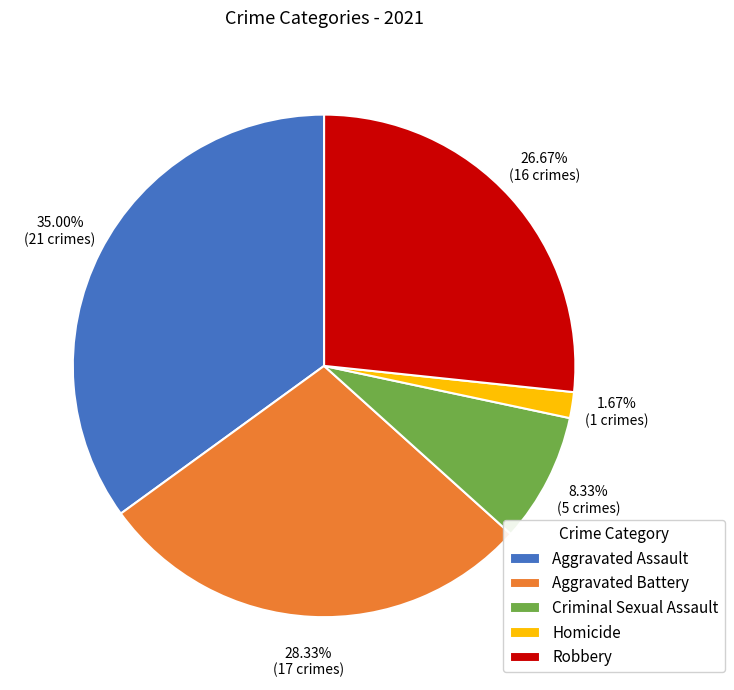

Combined, do Homicide and Criminal Sexual Assault account for over 50%?

No